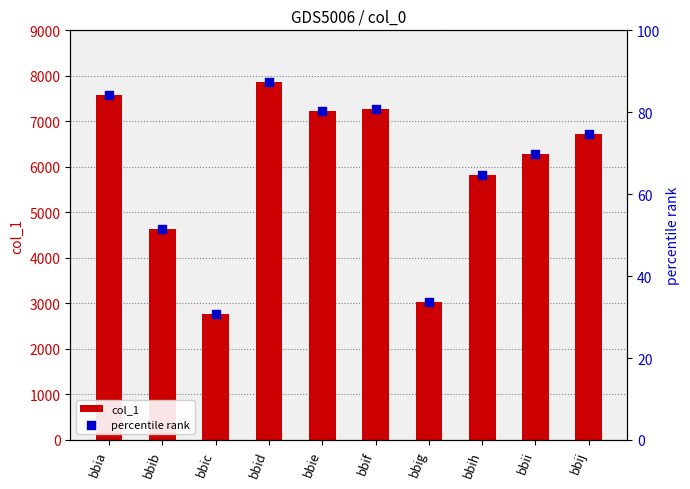

Is the value of percentile rank at bbic greater than the value of col_1 at bbia?

No